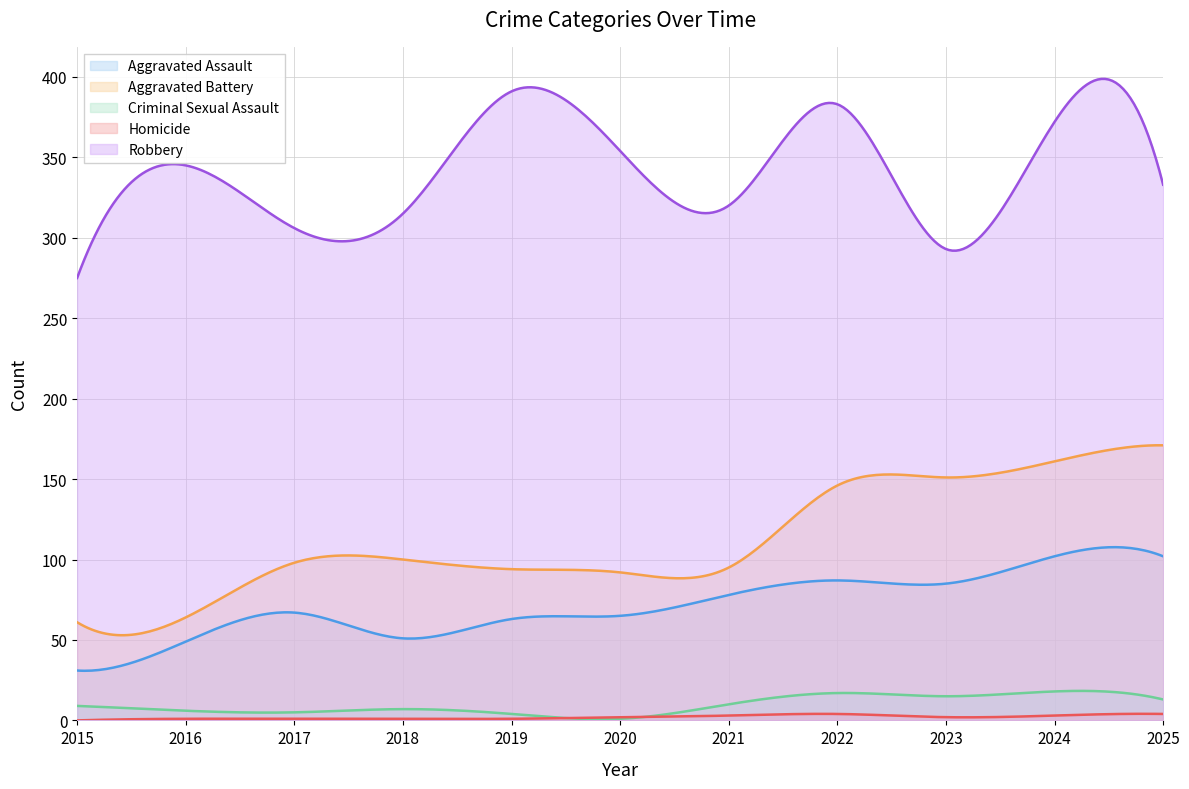

What is the value of the Criminal Sexual Assault point at the 3rd from the left?

5